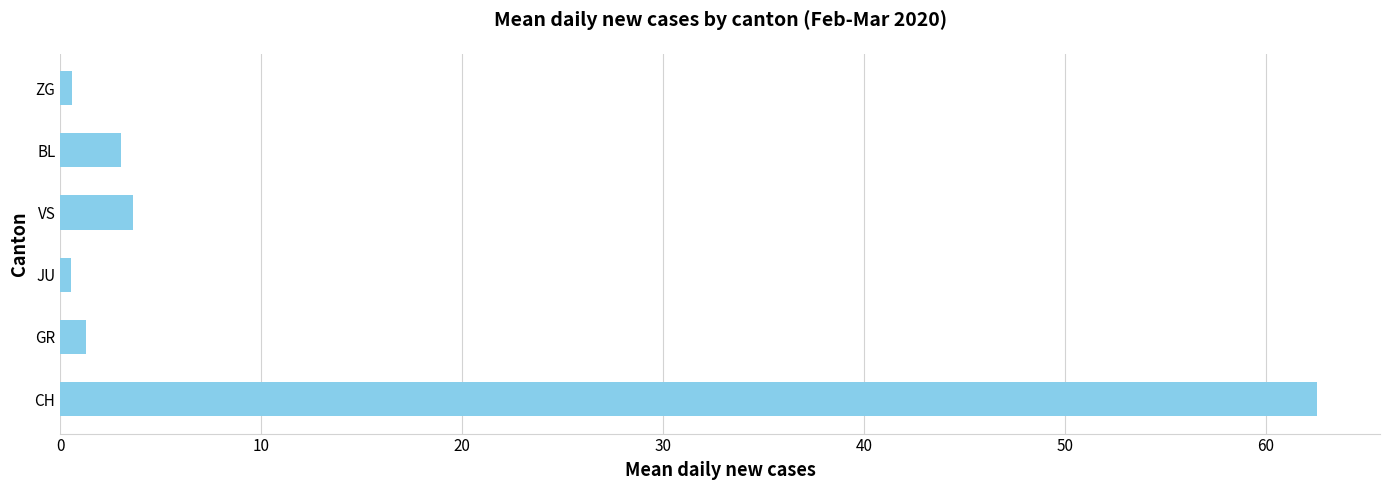

Which label corresponds to the largest value in the chart?

CH